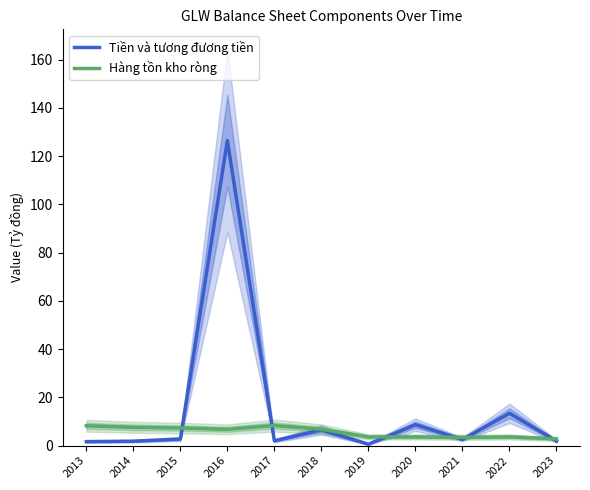

What are all the series names shown in the legend?

Tiền và tương đương tiền, Hàng tồn kho ròng